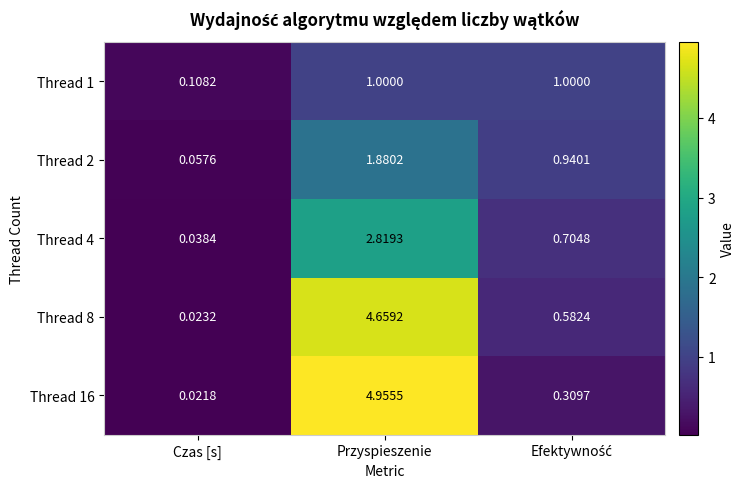

Which category has the lowest value in the Thread 16 series?

Czas [s]